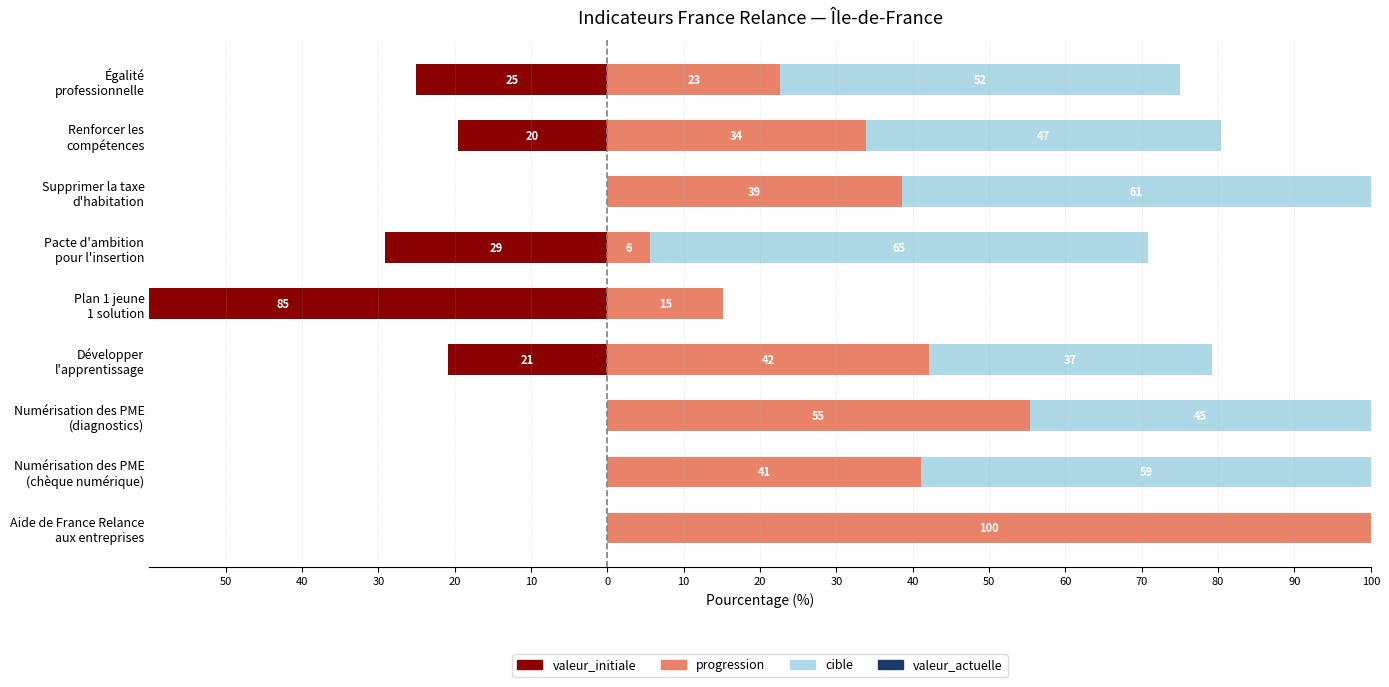

Count the number of data series in this chart.

4